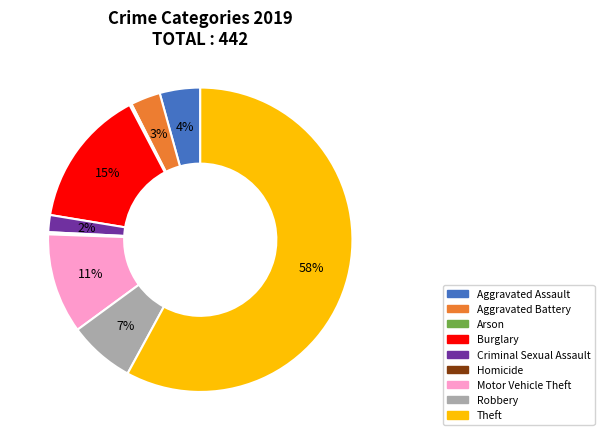

Which slice is the largest?

Theft